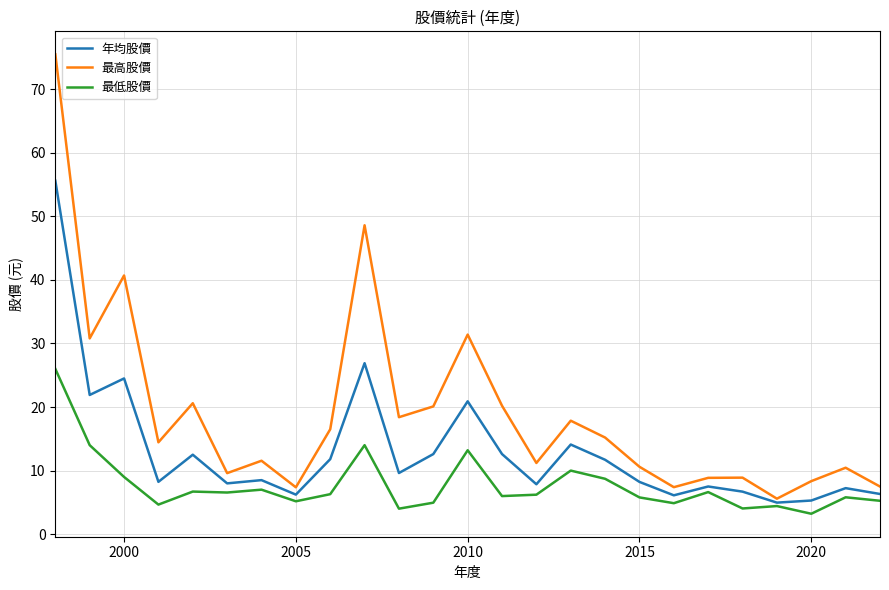

Which series has the largest total across all categories?

最高股價